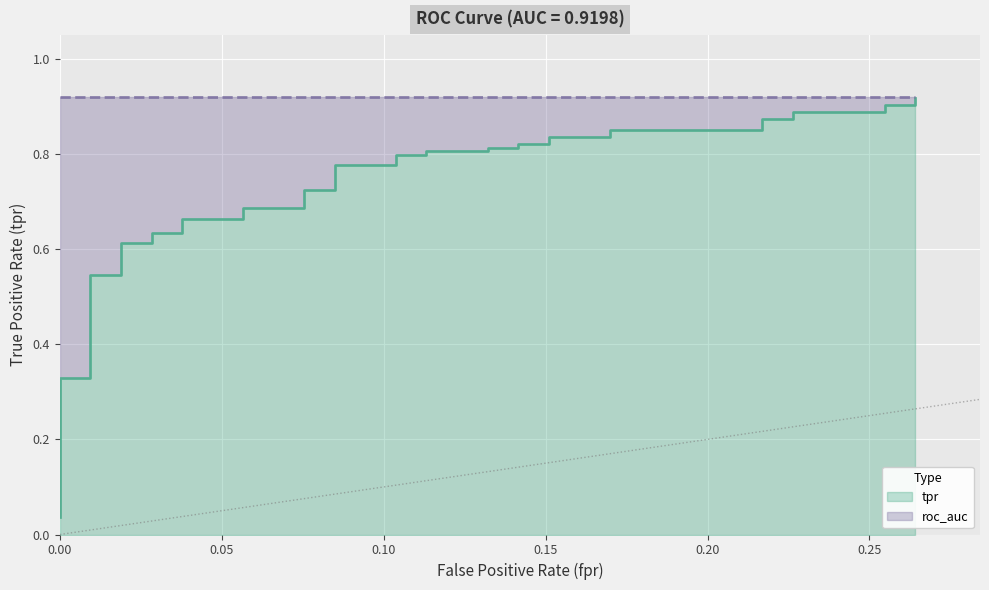

What is the maximum value shown in the chart?

0.9